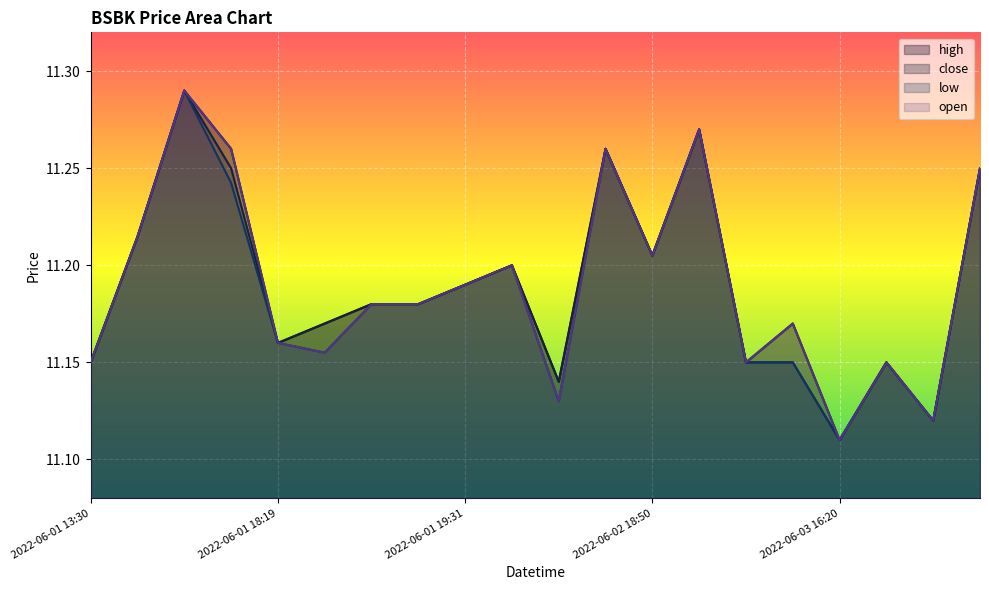

True or false: high has a value of 11.2 at 2022-06-03 13:34.

True